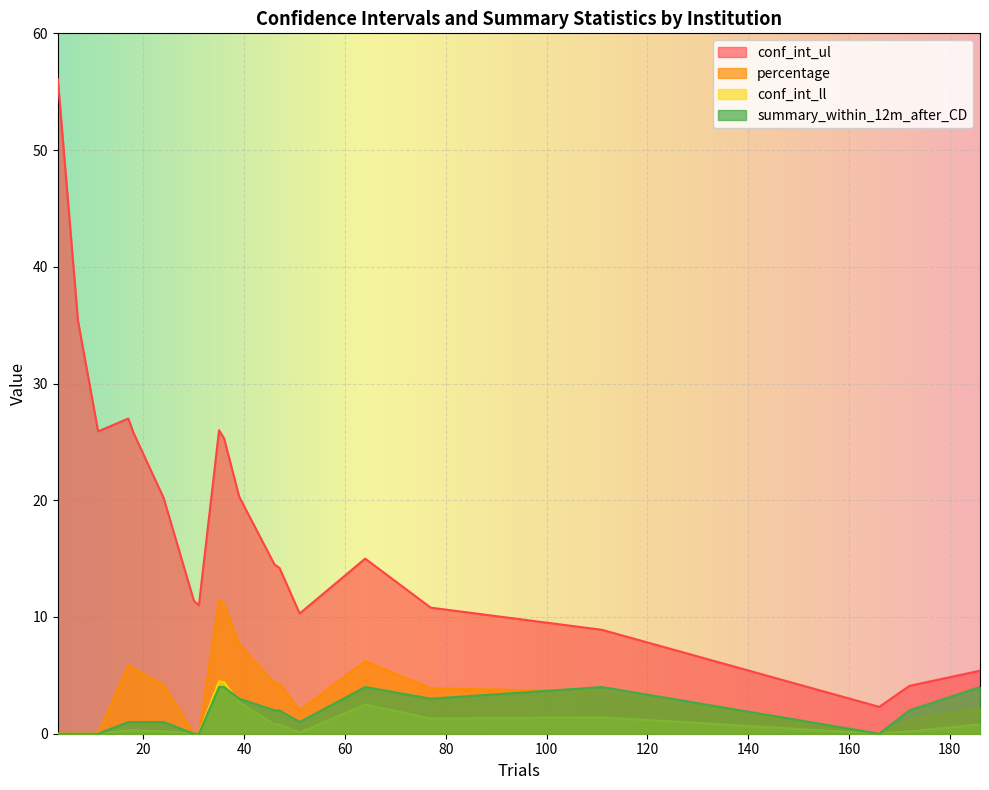

How many categories are shown in the chart?

20